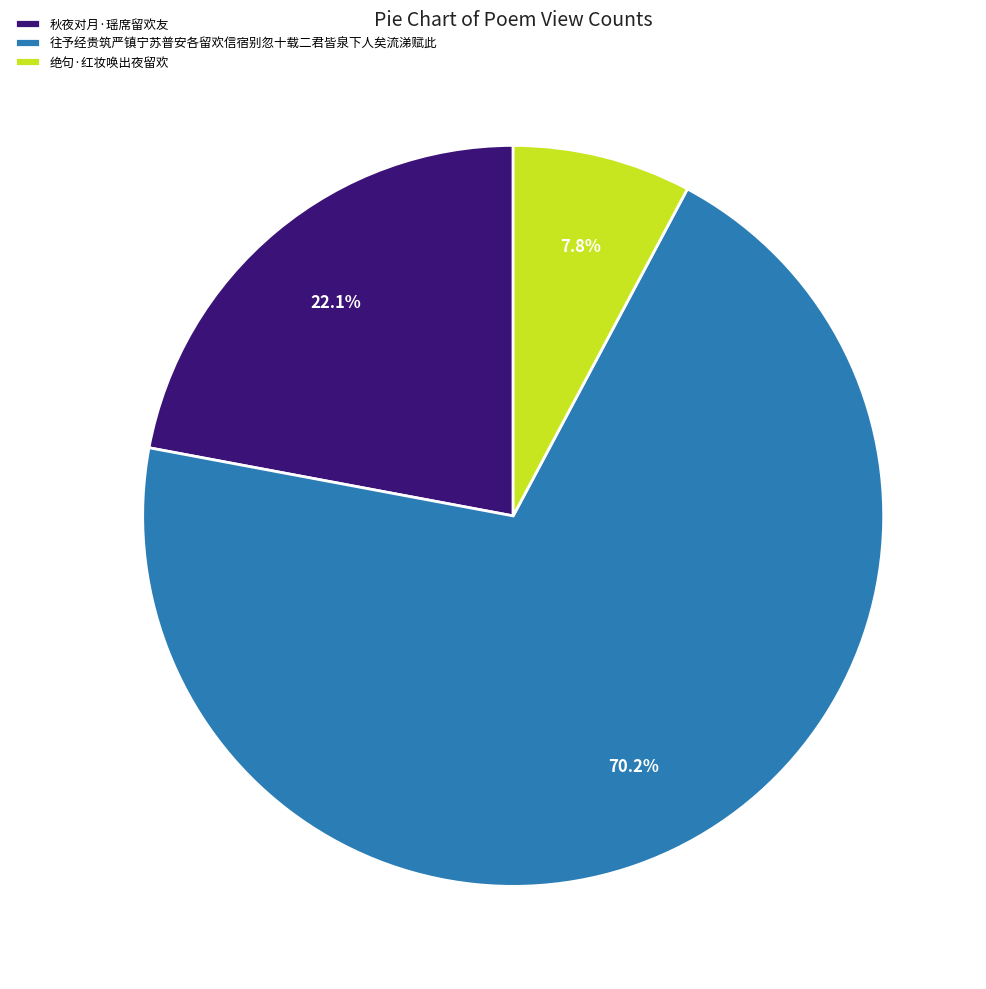

What percentage is the 往予经贵筑严镇宁苏普安各留欢信宿别忽十载二君皆泉下人矣流涕赋此 slice, to the nearest percent?

70%